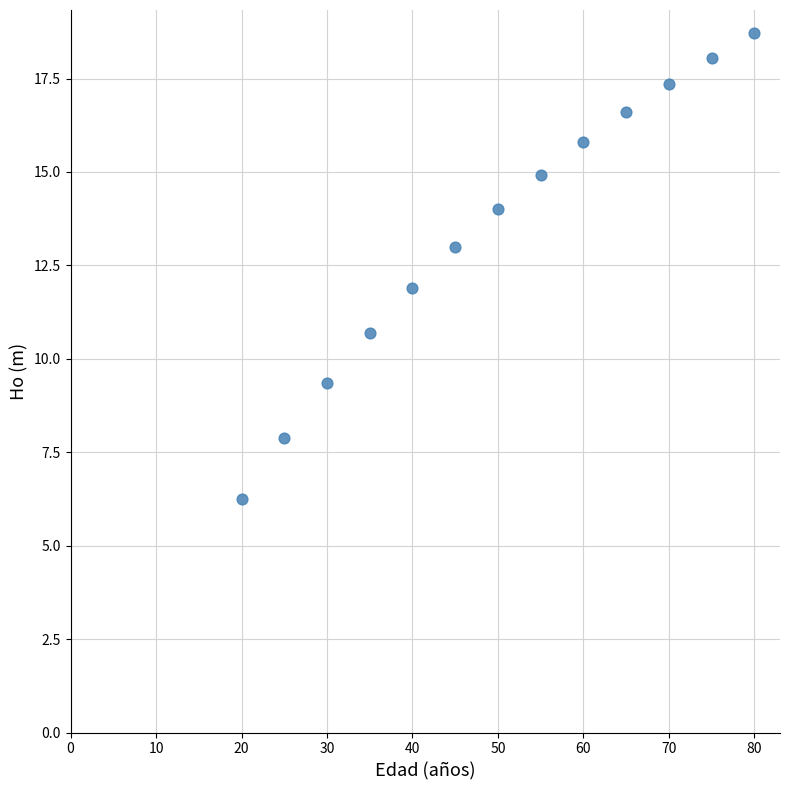

What is the range of X values (max minus min)?

60.0